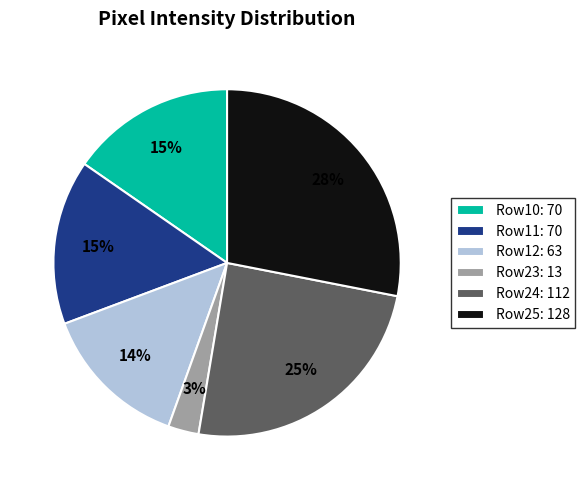

Is there a majority slice in this chart?

No